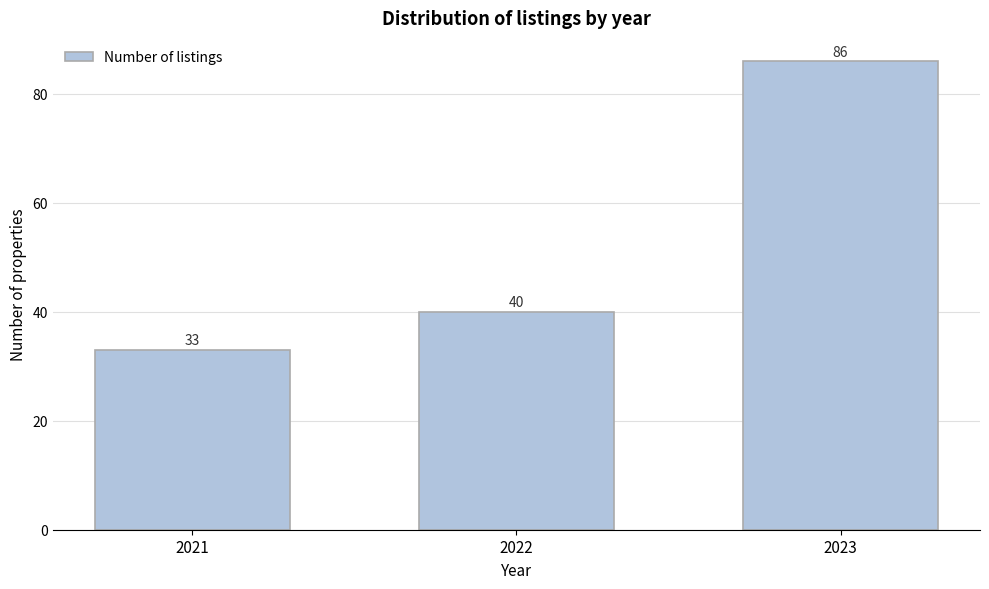

Reading left to right, list all the values displayed in this chart.

33	40	86